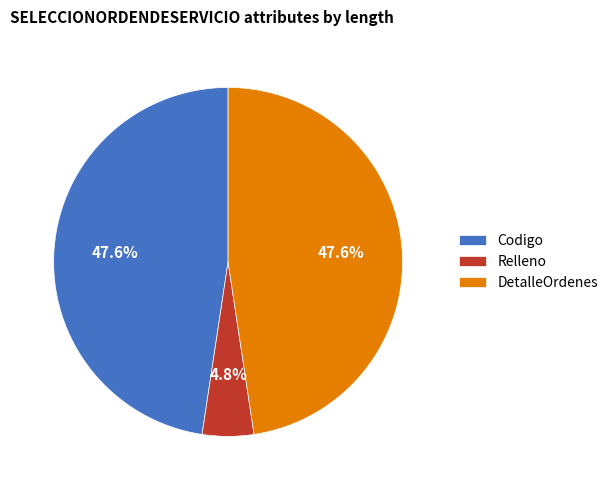

Which slice is the smallest?

Relleno